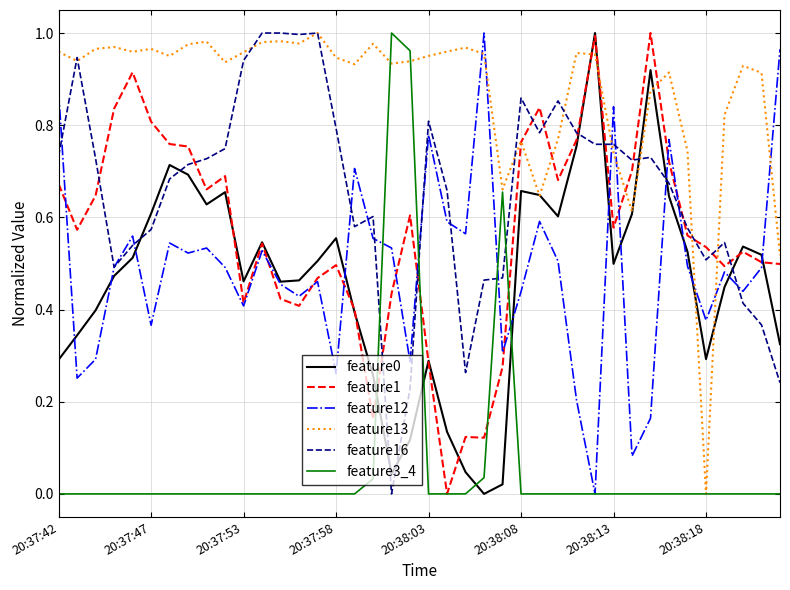

How many times do feature16 and feature3_4 cross each other?

4